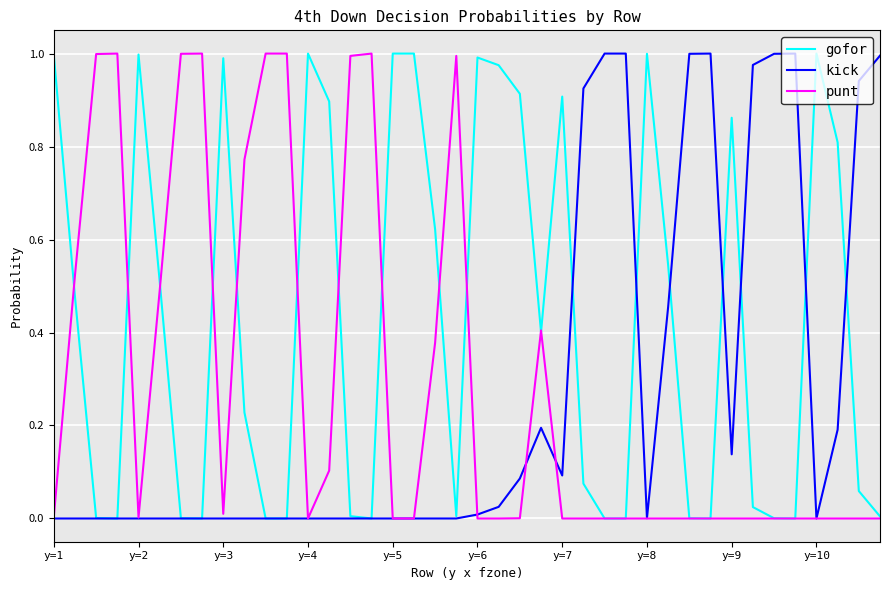

Which series has the largest total across all categories?

gofor